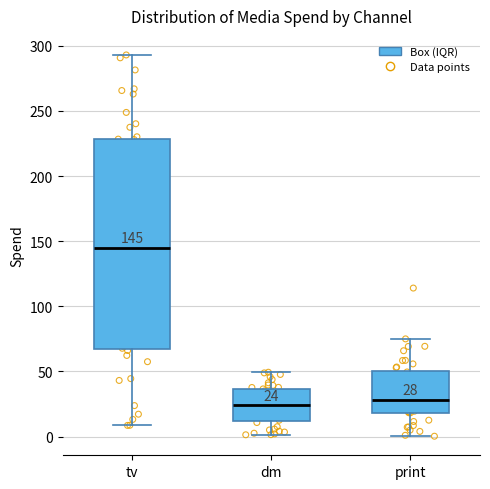

Which box is the tallest, from its lower edge to its upper edge?

tv